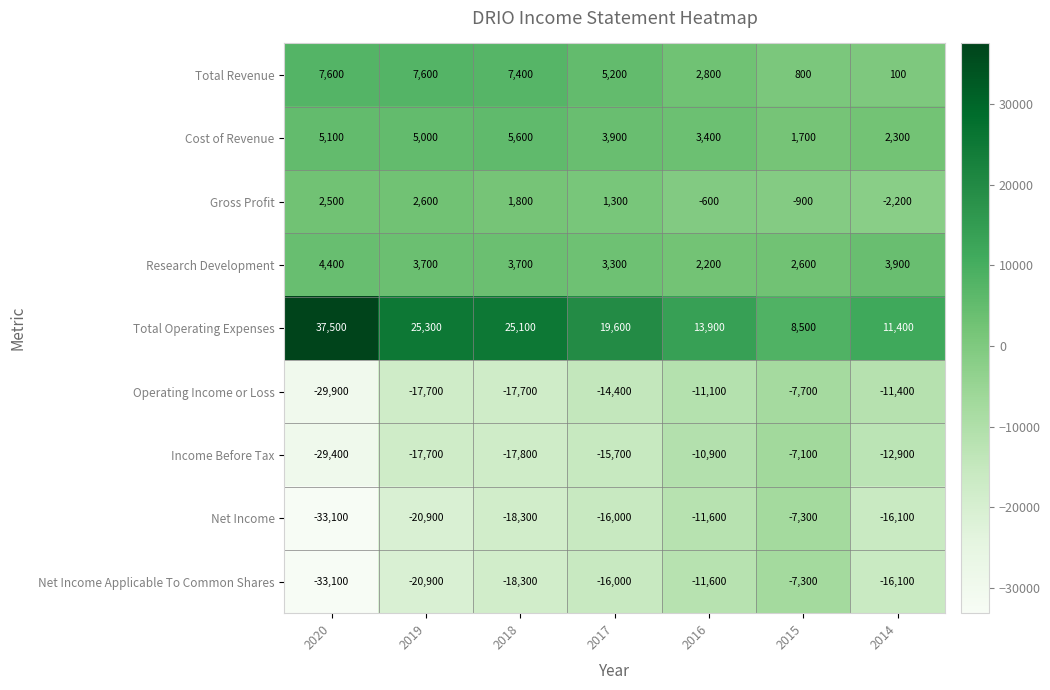

How many data points in Total Operating Expenses are less than 19600?

3